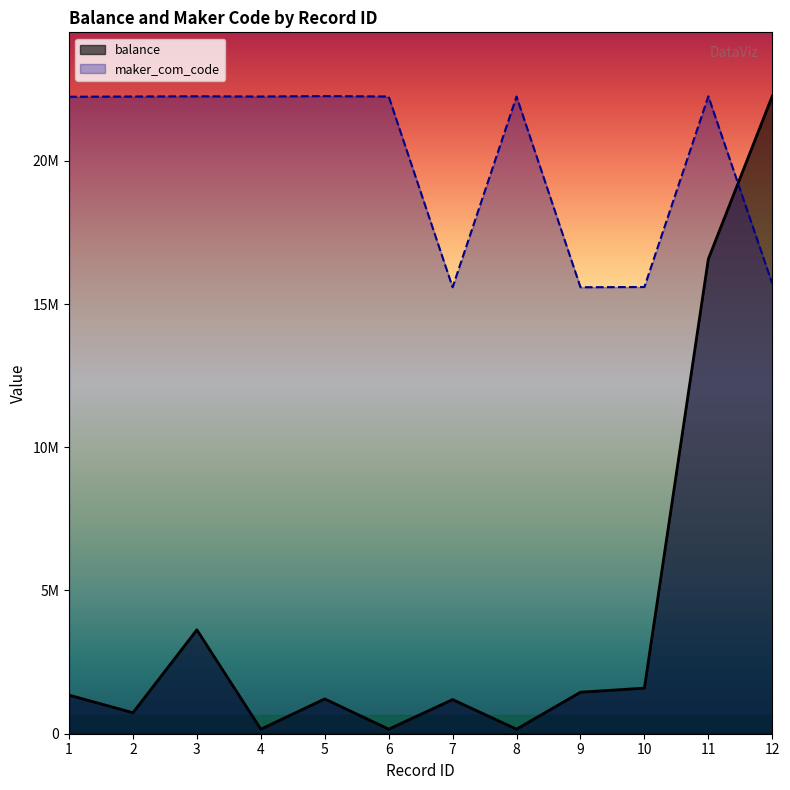

Which category has the highest value in the balance series?

12